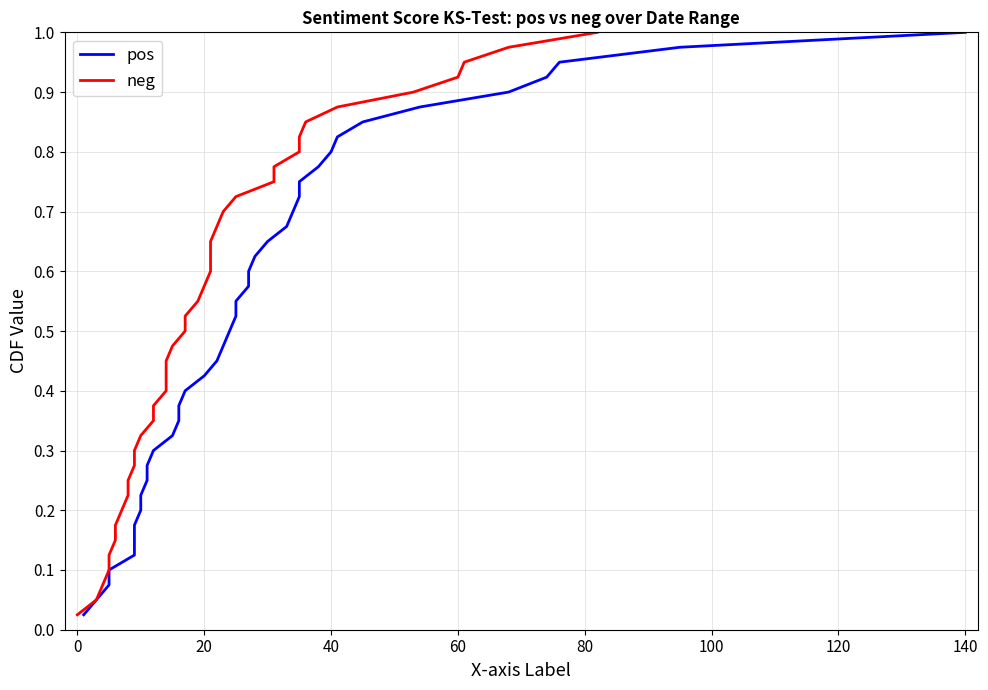

What is the difference between the second highest and second lowest values in the pos series?

0.9